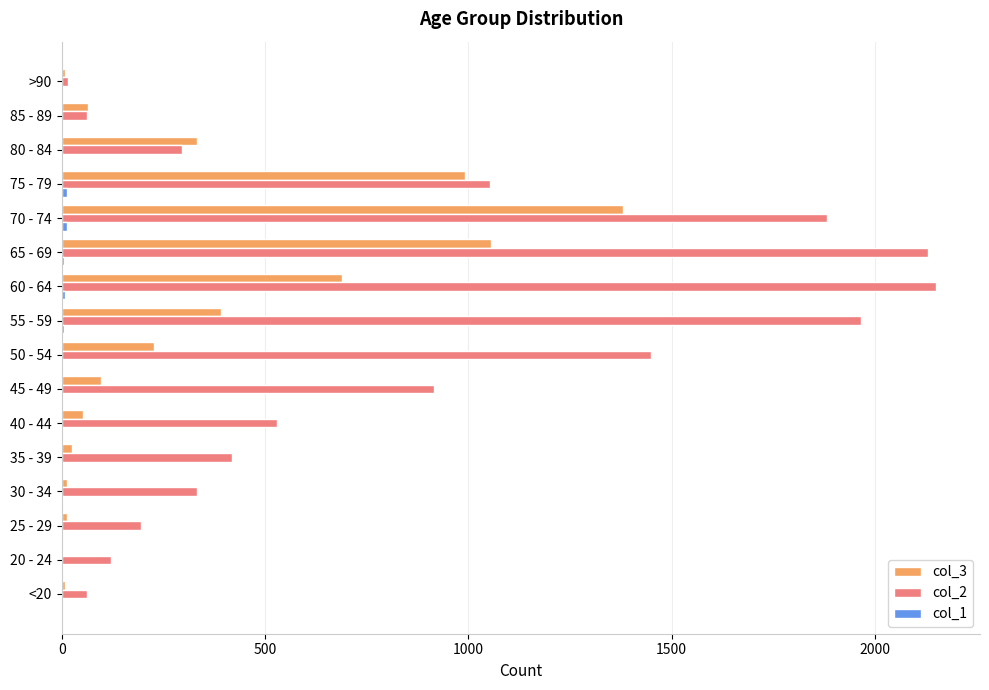

Which series has the largest total across all categories?

col_2